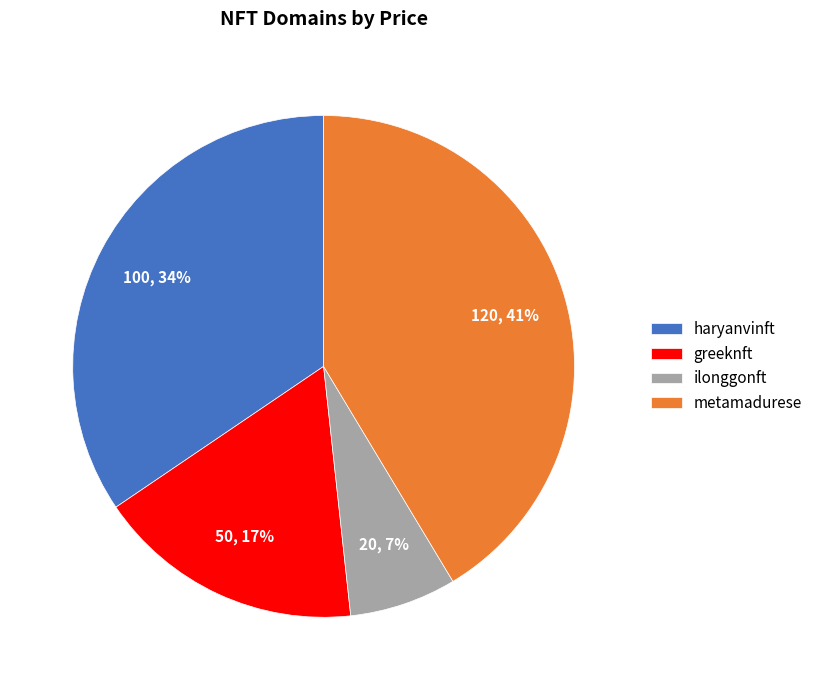

Is it true that haryanvinft is 22% of the pie?

False